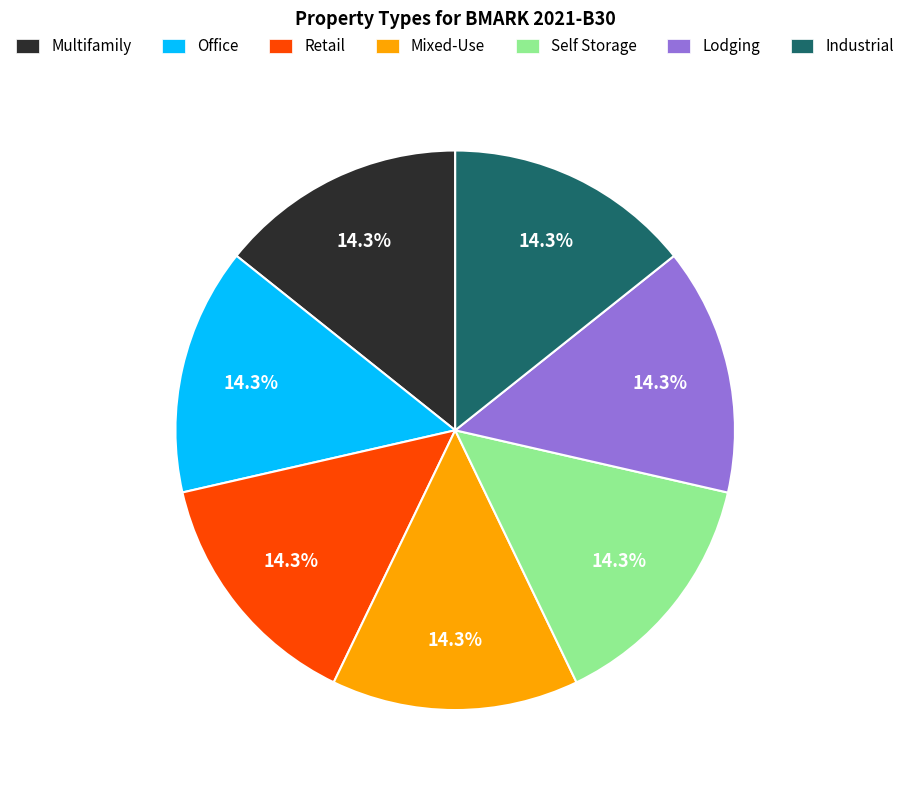

Does any single category account for the majority?

No